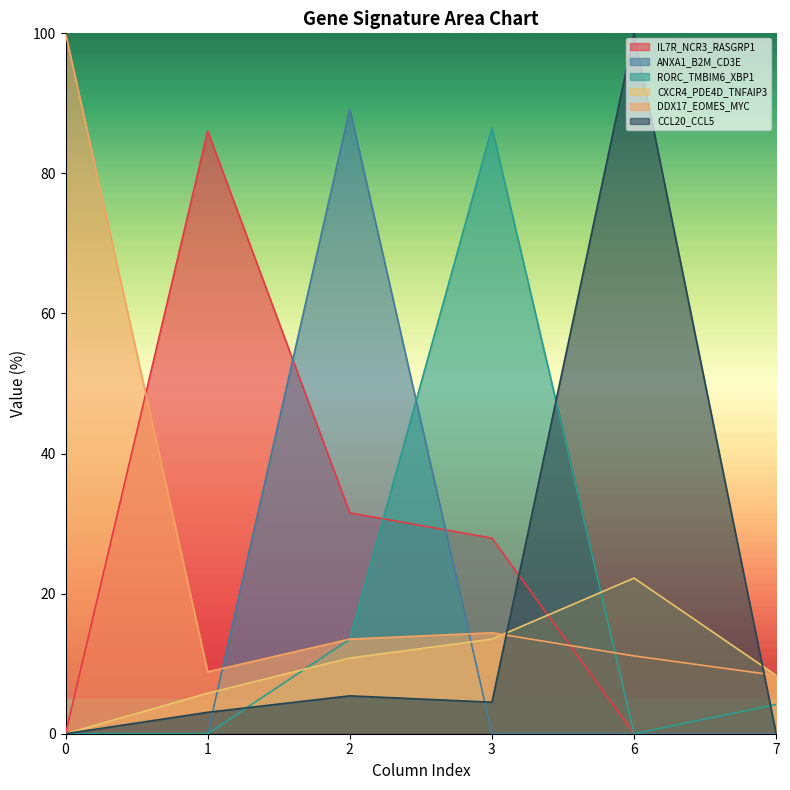

The IL7R_NCR3_RASGRP1 series shows 33.9 at 6. True or false?

False